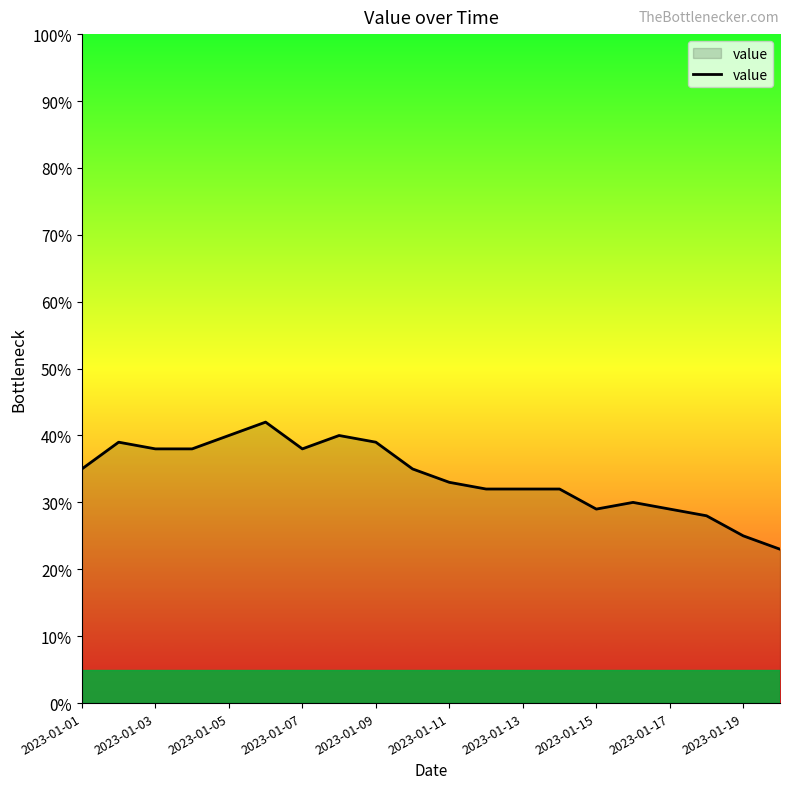

What is the smallest value displayed?

23